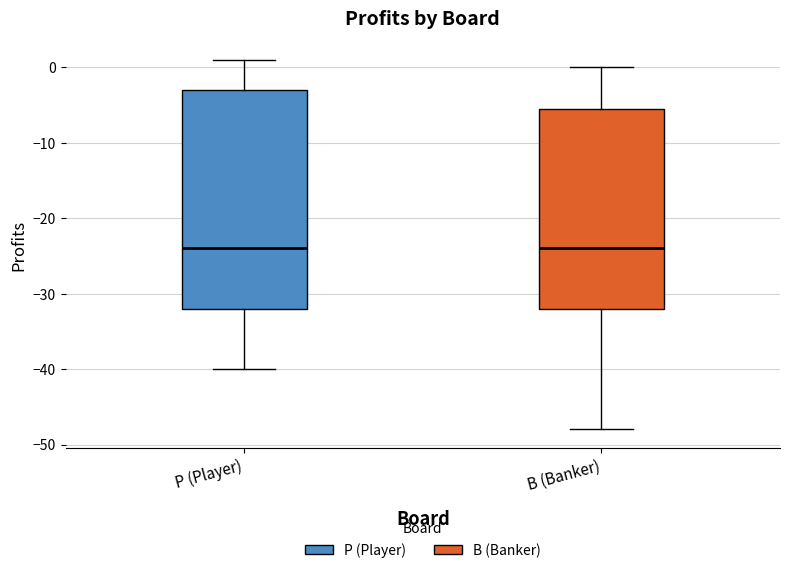

Reading left to right, transcribe this box plot: for each box, give where its median line is, the range the box spans, and where its two whiskers end, as read against the y-axis. The values are not printed on the chart, so give them approximately, as read against the axis.

P (Player): median -24, box -32 to -3, whiskers -40 to 1
B (Banker): median -24, box -32 to -5, whiskers -48 to 0